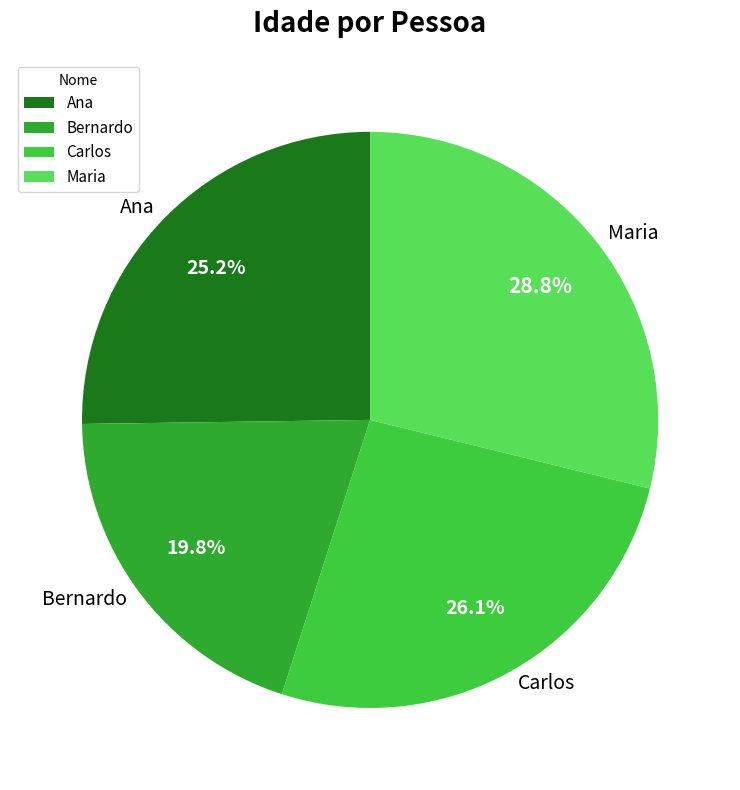

Which category has the smallest portion of the pie?

Bernardo